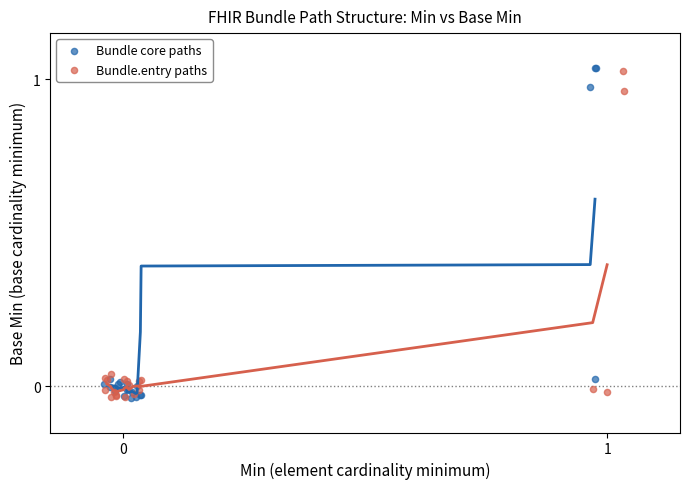

What are all the series names shown in the legend?

Bundle core paths, Bundle.entry paths